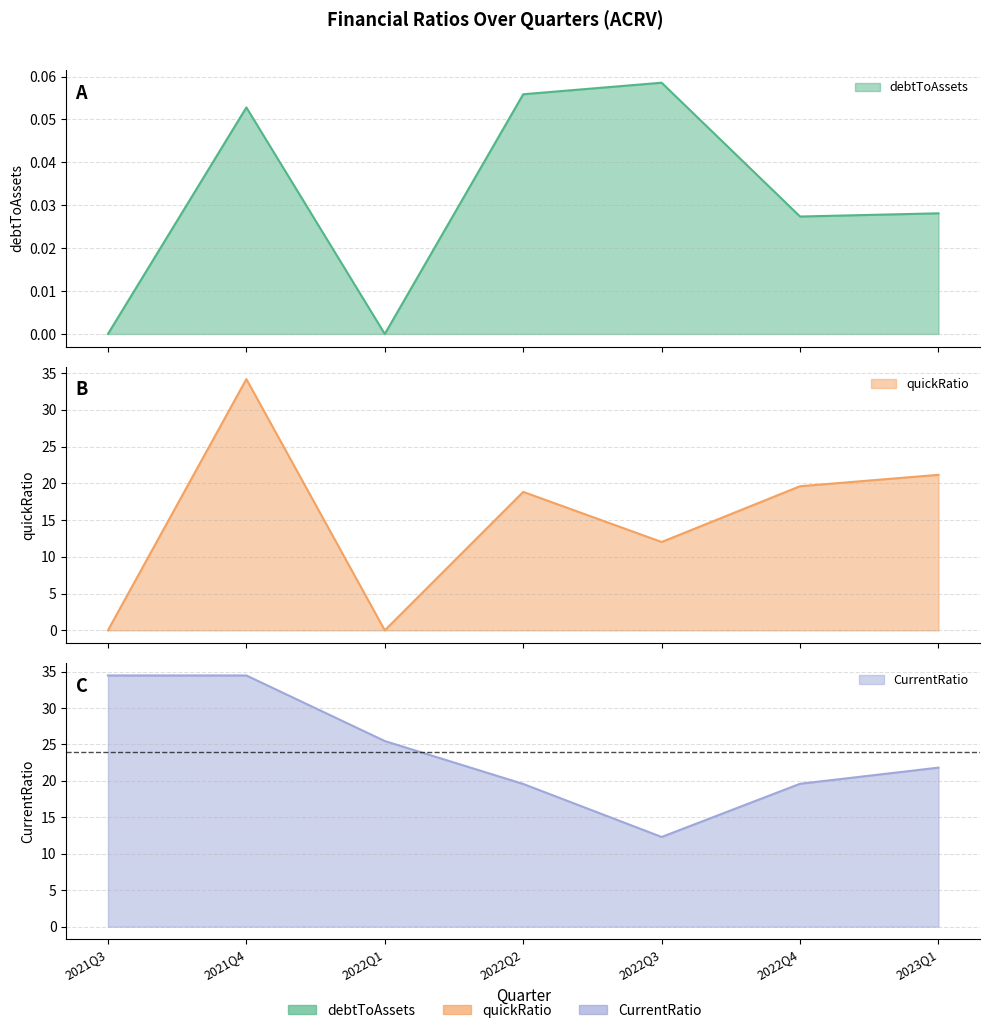

True or false: quickRatio and debtToAssets intersect in this chart.

False